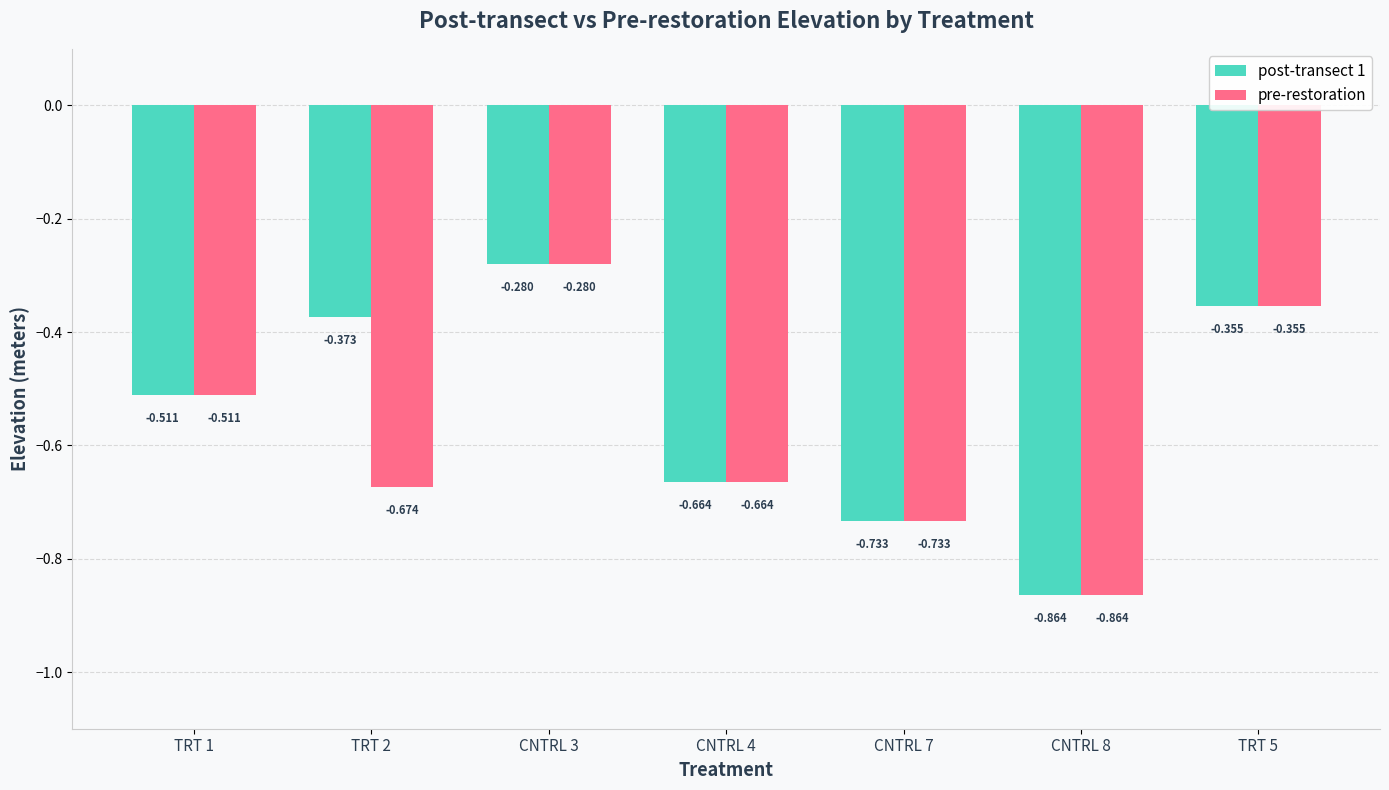

What is the difference between the maximum and minimum values in the post-transect 1 series?

0.6